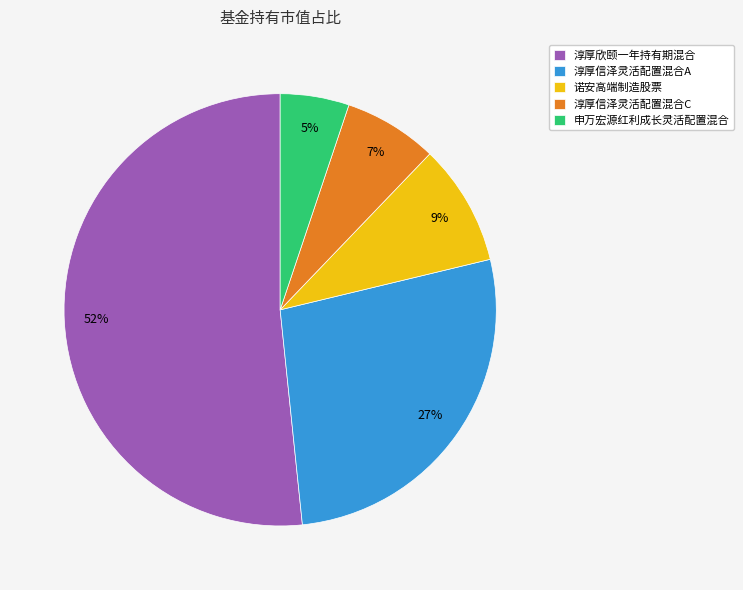

Combined, do 诺安高端制造股票 and 淳厚信泽灵活配置混合C account for over 50%?

No